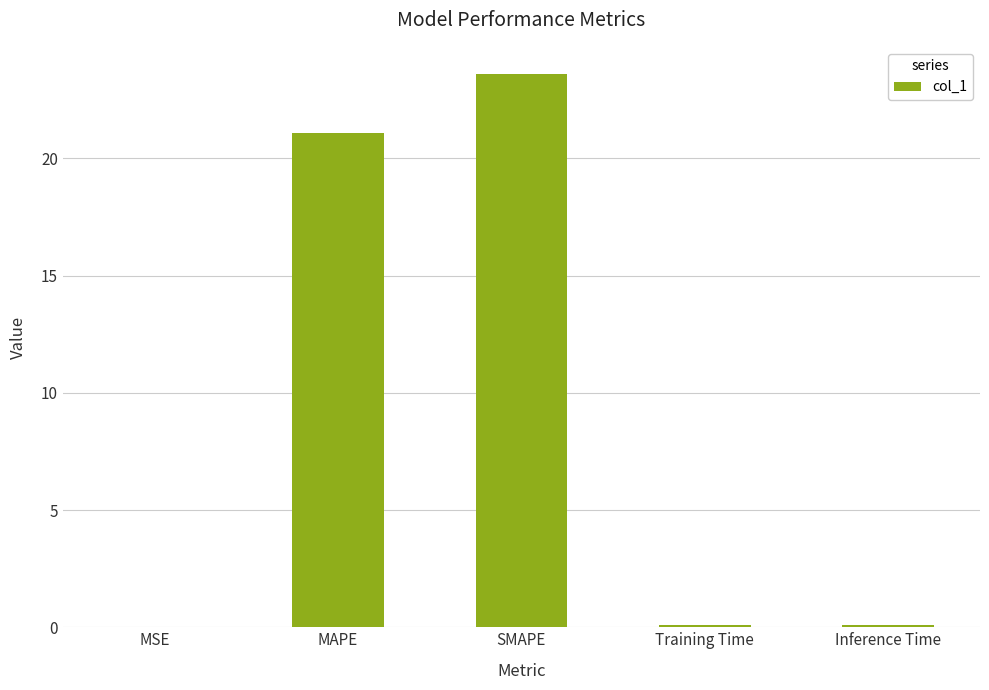

What is the difference between the values at MSE and Training Time?

0.1